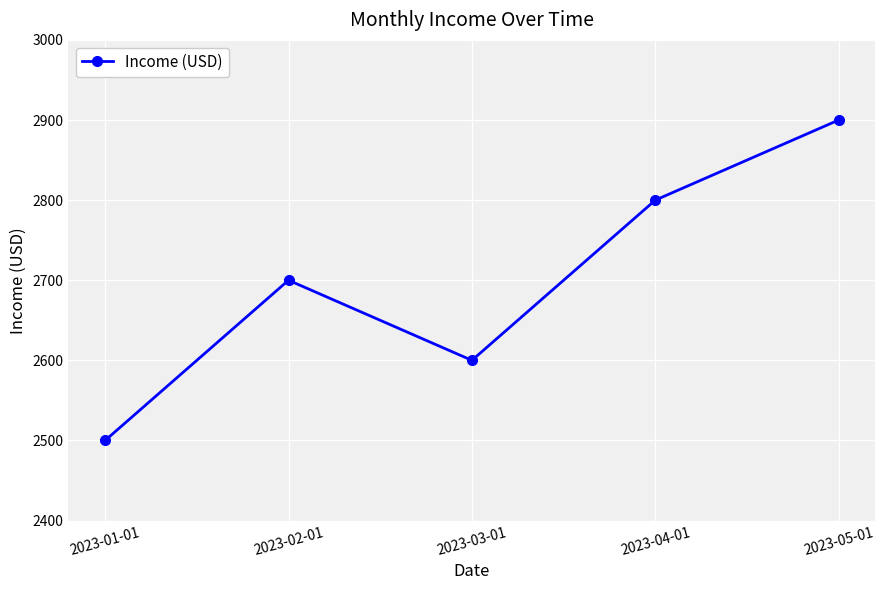

What is the smallest value displayed?

2500